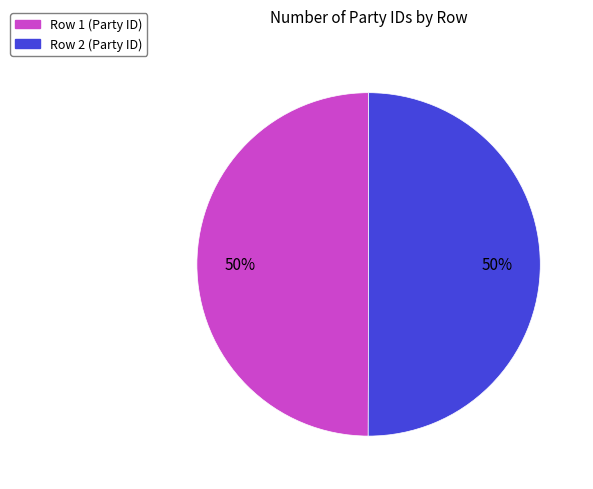

To the nearest percent, what is the average slice percentage?

50%